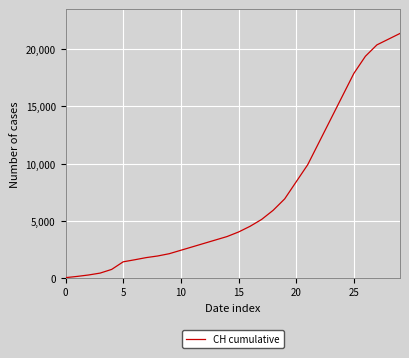

What is the maximum value shown in the chart?

21400